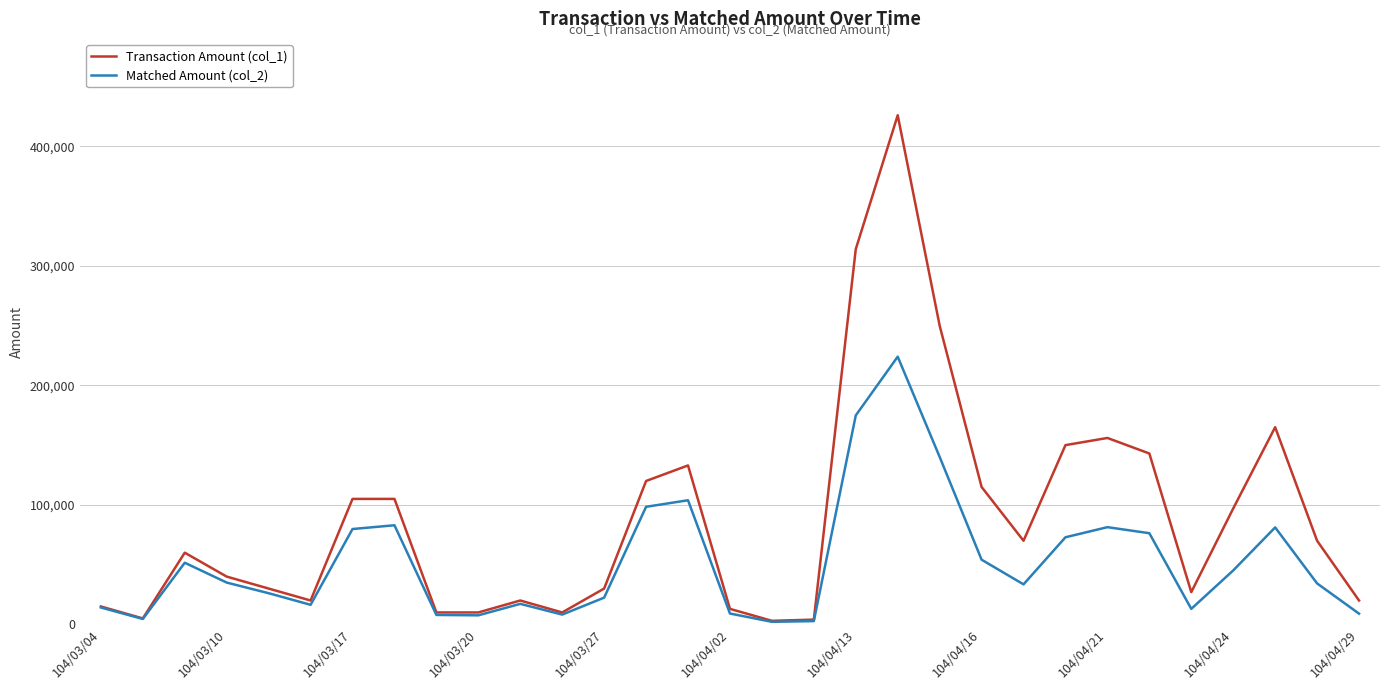

What is the difference between the second highest and second lowest values in the Transaction Amount (col_1) series?

310000